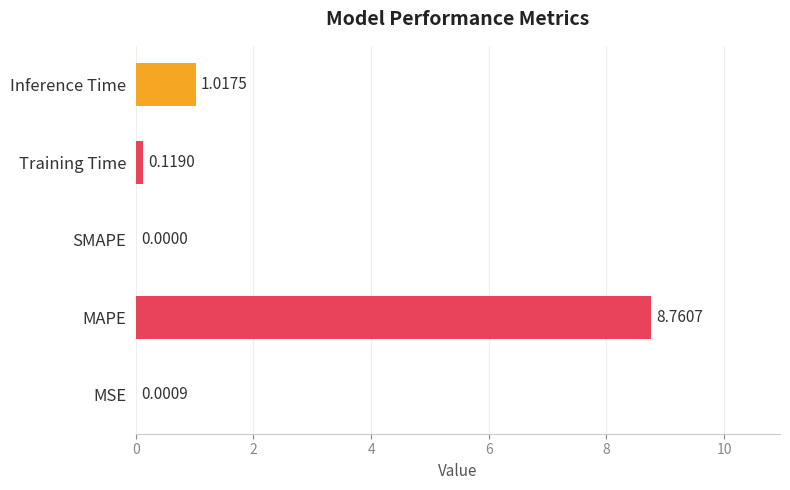

At which category does the chart reach its peak across all series?

MAPE